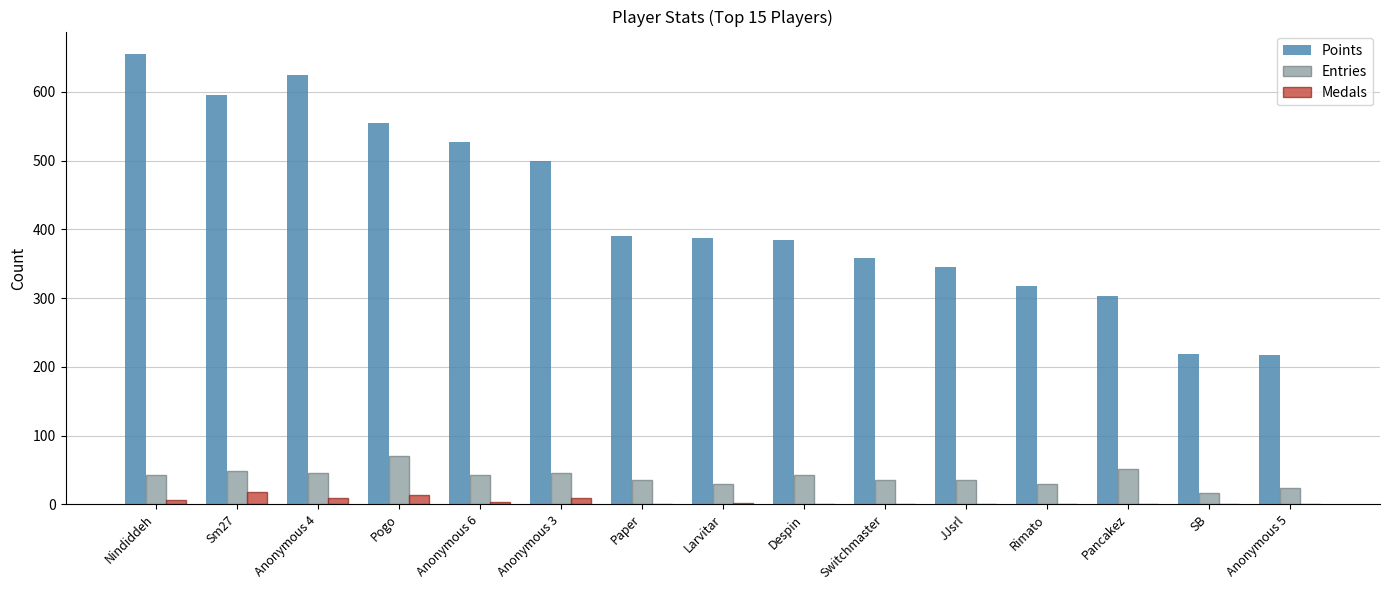

Is the value of Points at Switchmaster greater than the value of Medals at Rimato?

Yes